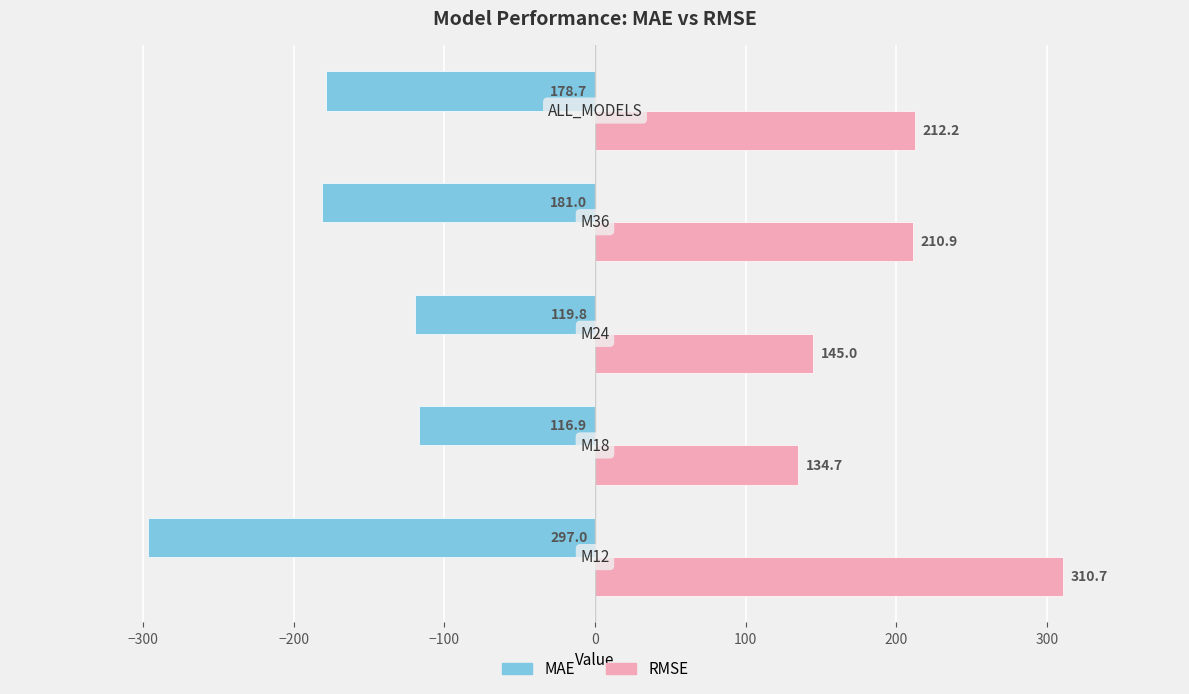

Which series has the largest total across all categories?

RMSE